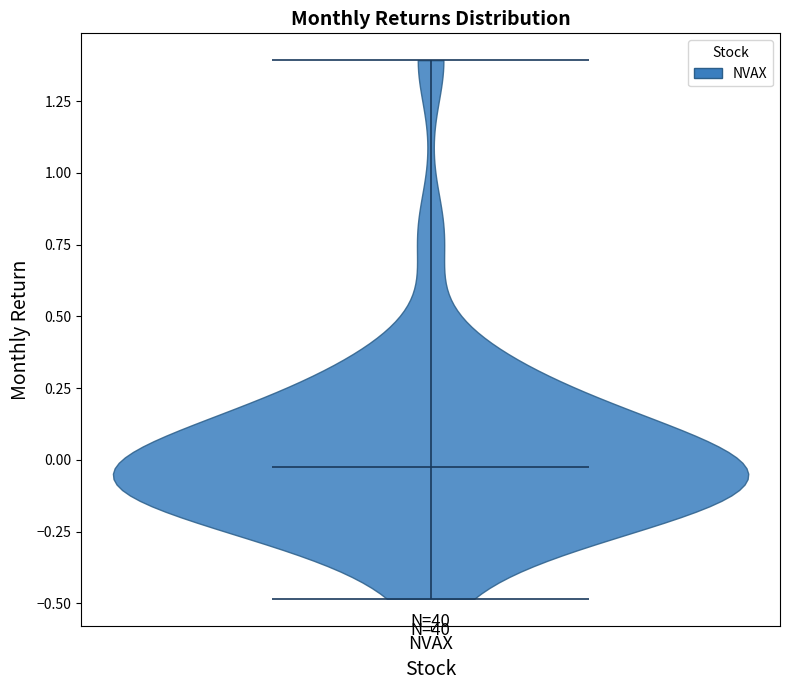

Read this violin plot against the y-axis: where its median line is, and the lowest and highest points the violin reaches. The values are not printed on the chart, so give them approximately, as read against the axis.

median line 0.0, lowest point -0.5, highest point 1.4